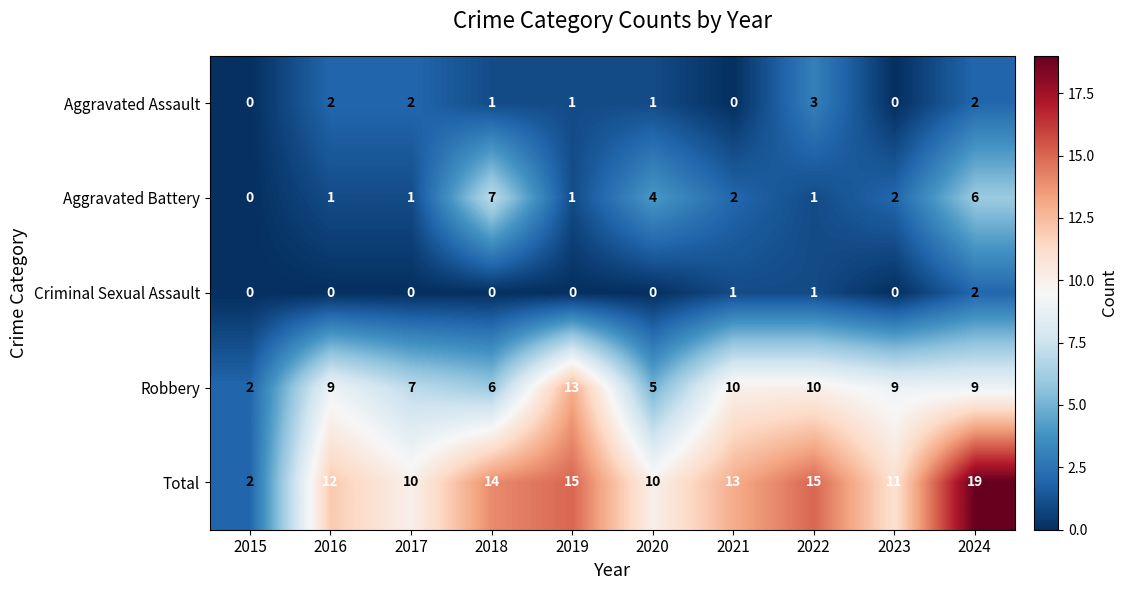

Which label corresponds to the largest value in the chart?

2024